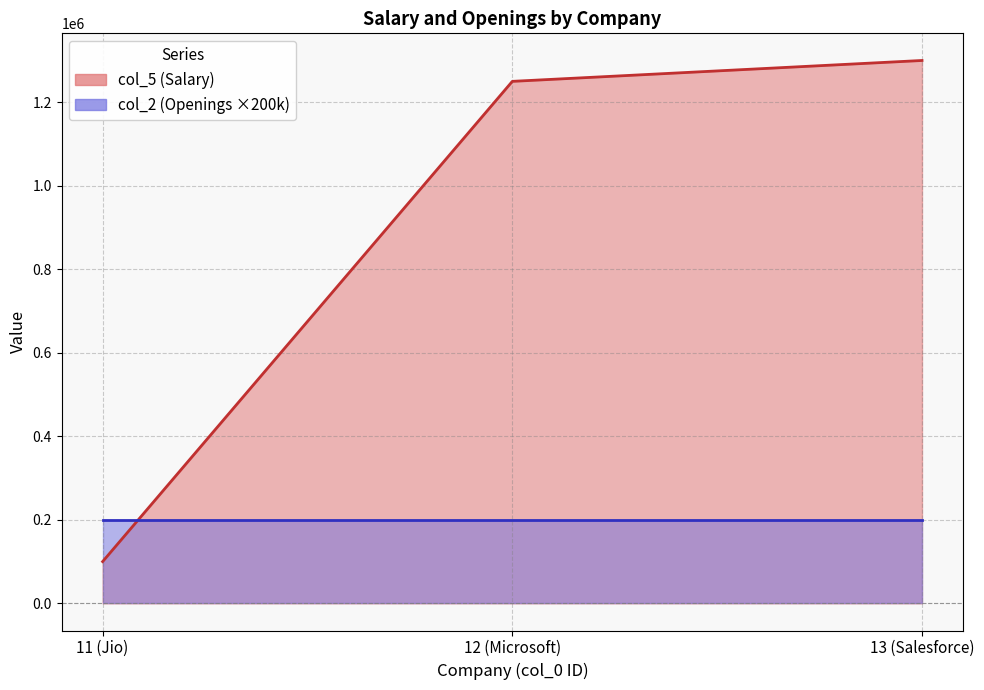

List the labels in order of value, smallest first.

11 (Jio), 12 (Microsoft), 13 (Salesforce)